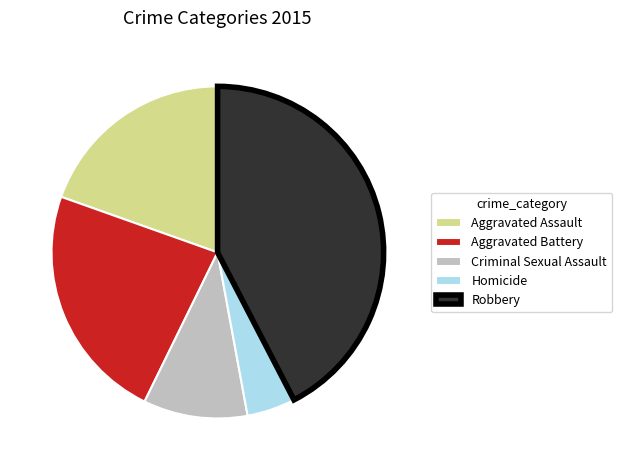

Rank the categories by value from highest to lowest.

Robbery, Aggravated Battery, Aggravated Assault, Criminal Sexual Assault, Homicide